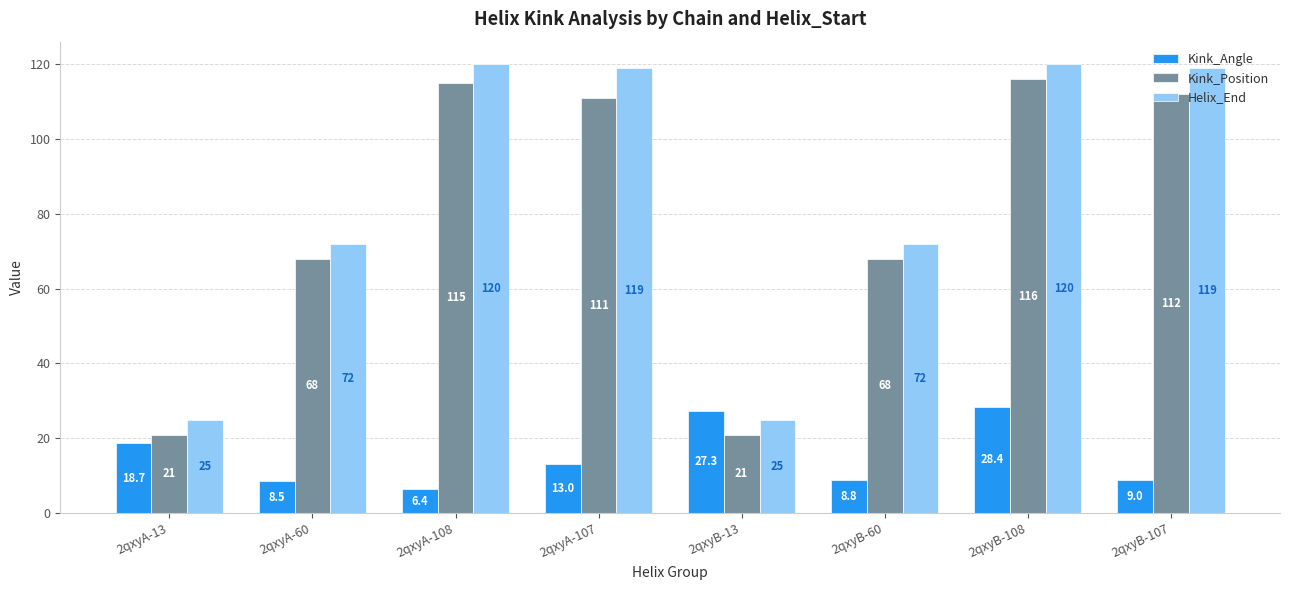

What is the sum of the Helix_End values at 2qxyA-60 and 2qxyB-60?

144.0